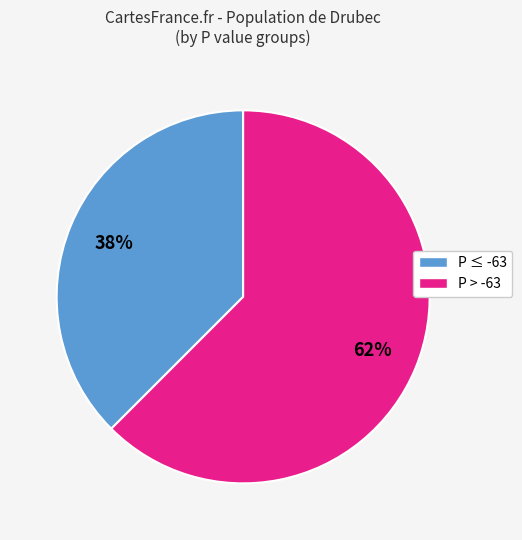

To the nearest percent, what is the average slice percentage?

50%